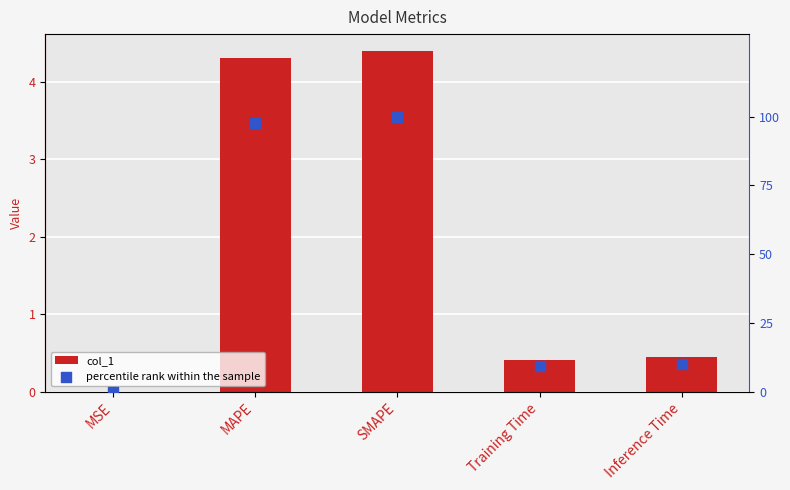

Which series reaches the maximum Y coordinate?

percentile rank within the sample